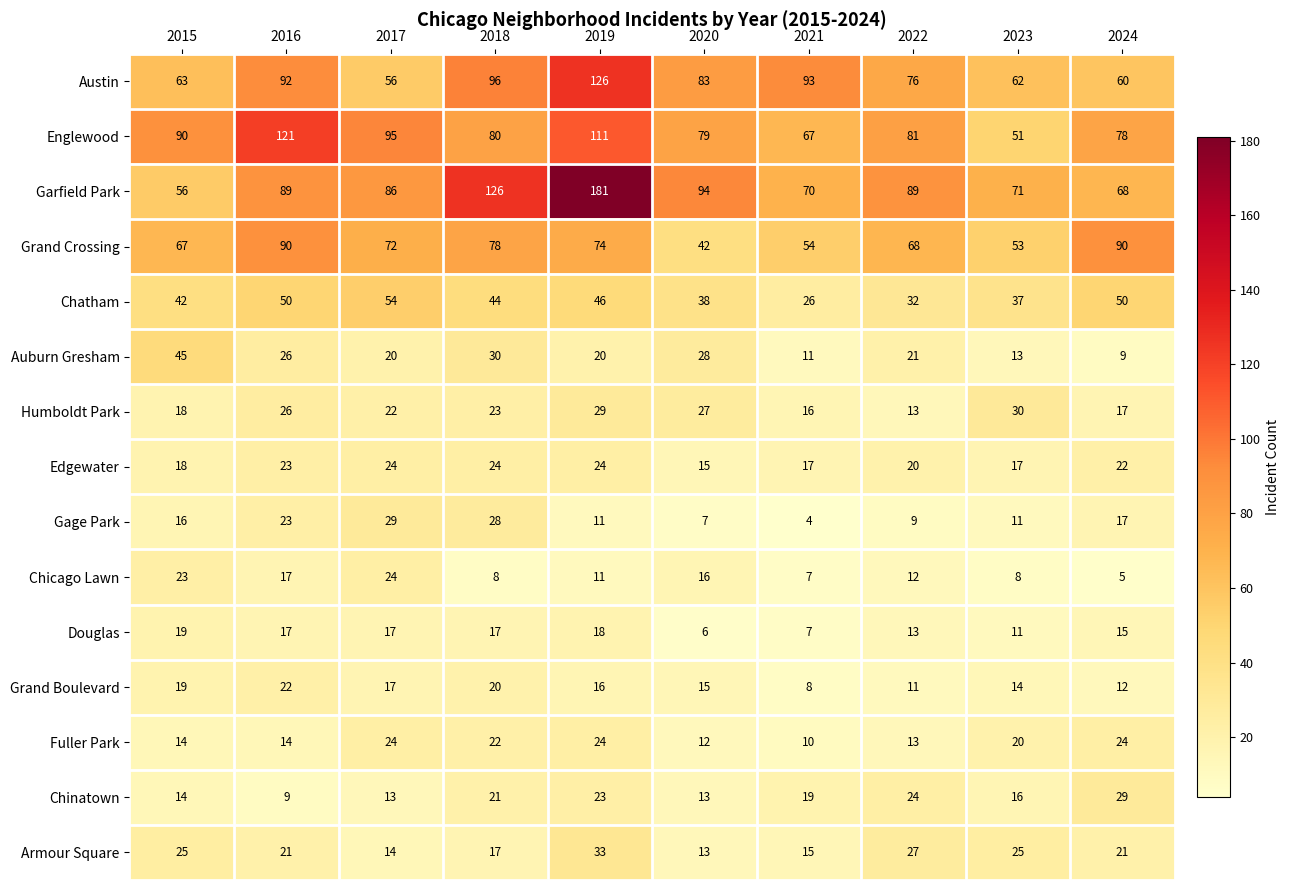

What is the greatest value displayed?

181